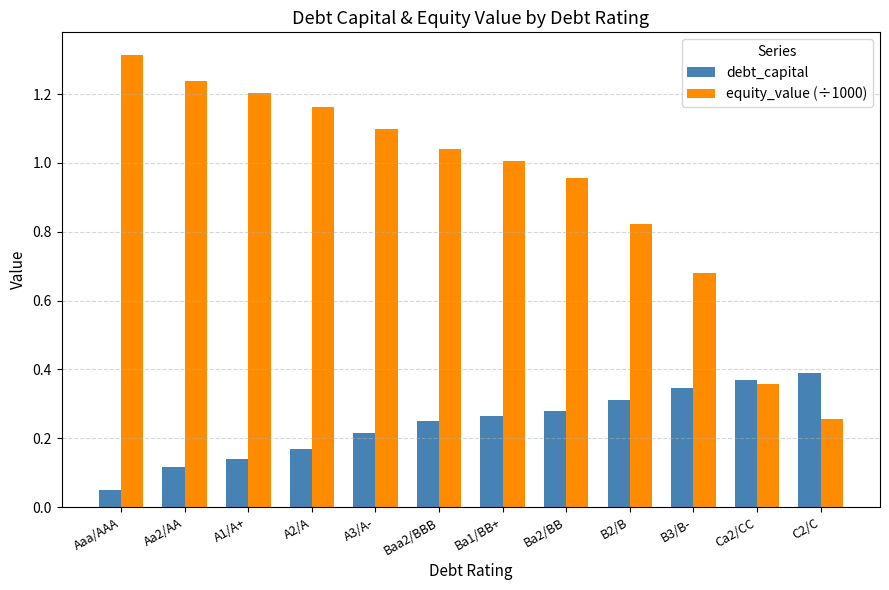

At which label does equity_value (÷1000) first exceed 1?

Aaa/AAA